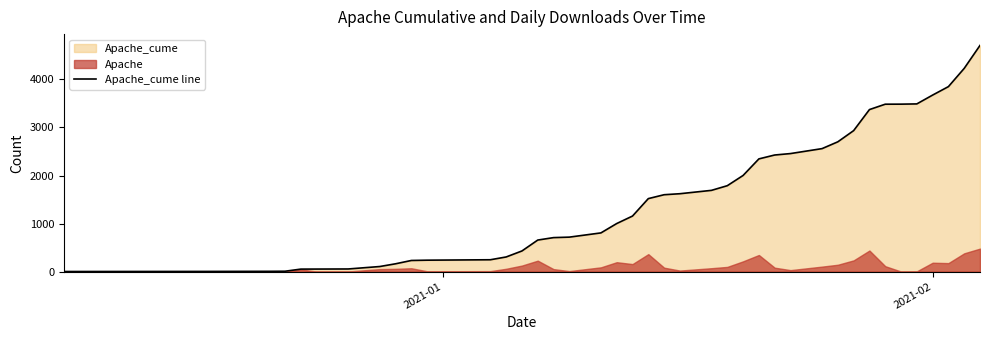

What is the maximum value for Apache_cume line?

4709